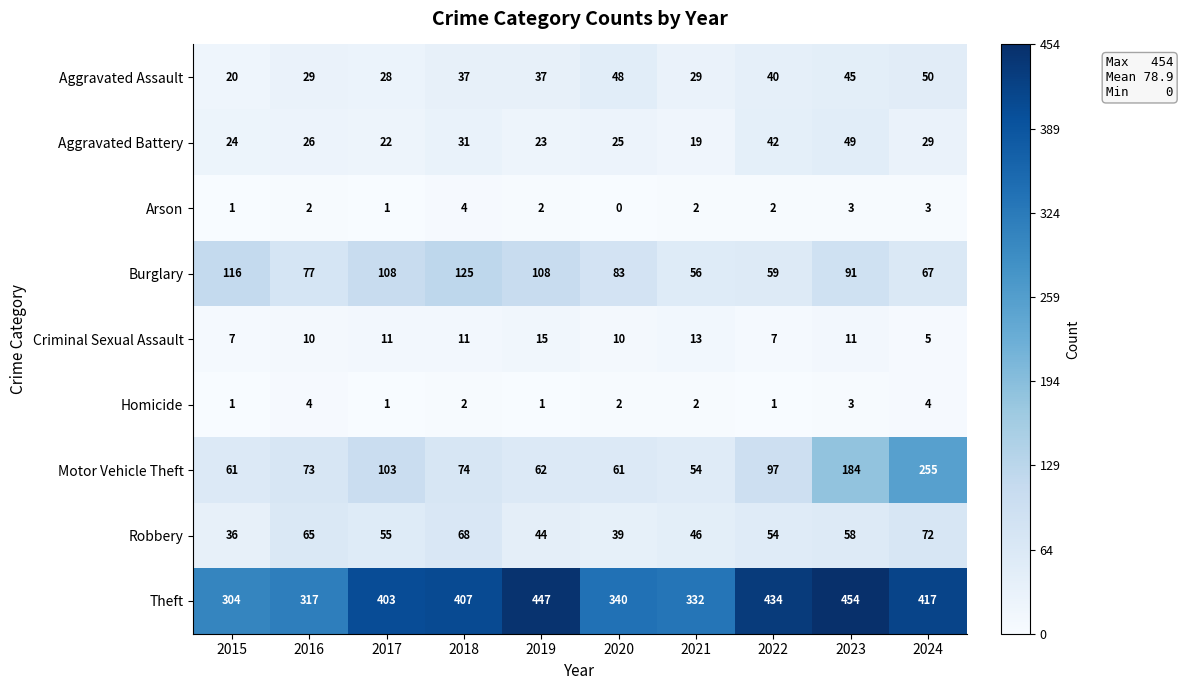

What is the sum of all Criminal Sexual Assault values?

100